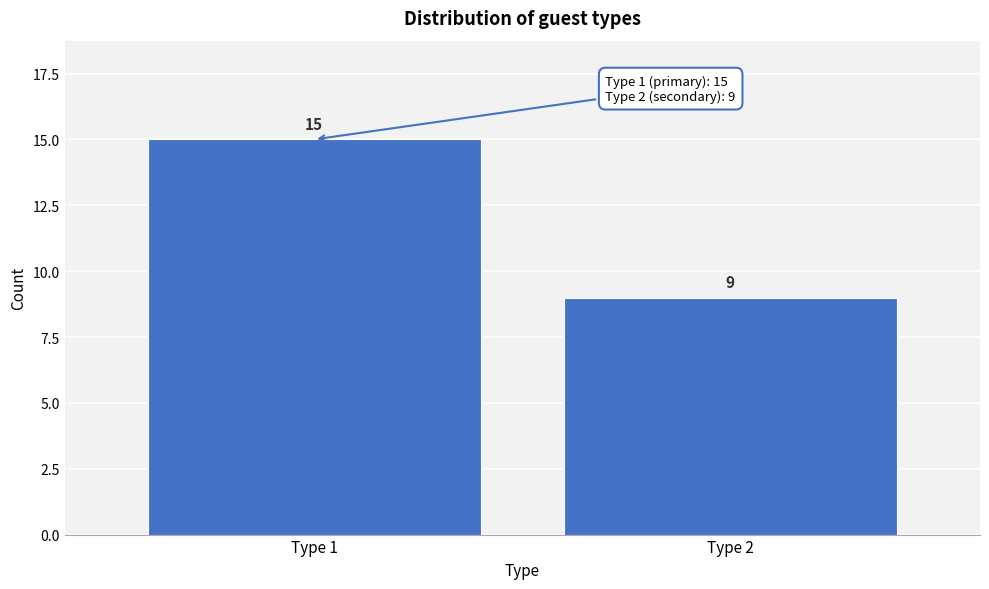

Reading right to left, list all the values displayed in this chart.

Type 2=9	Type 1=15